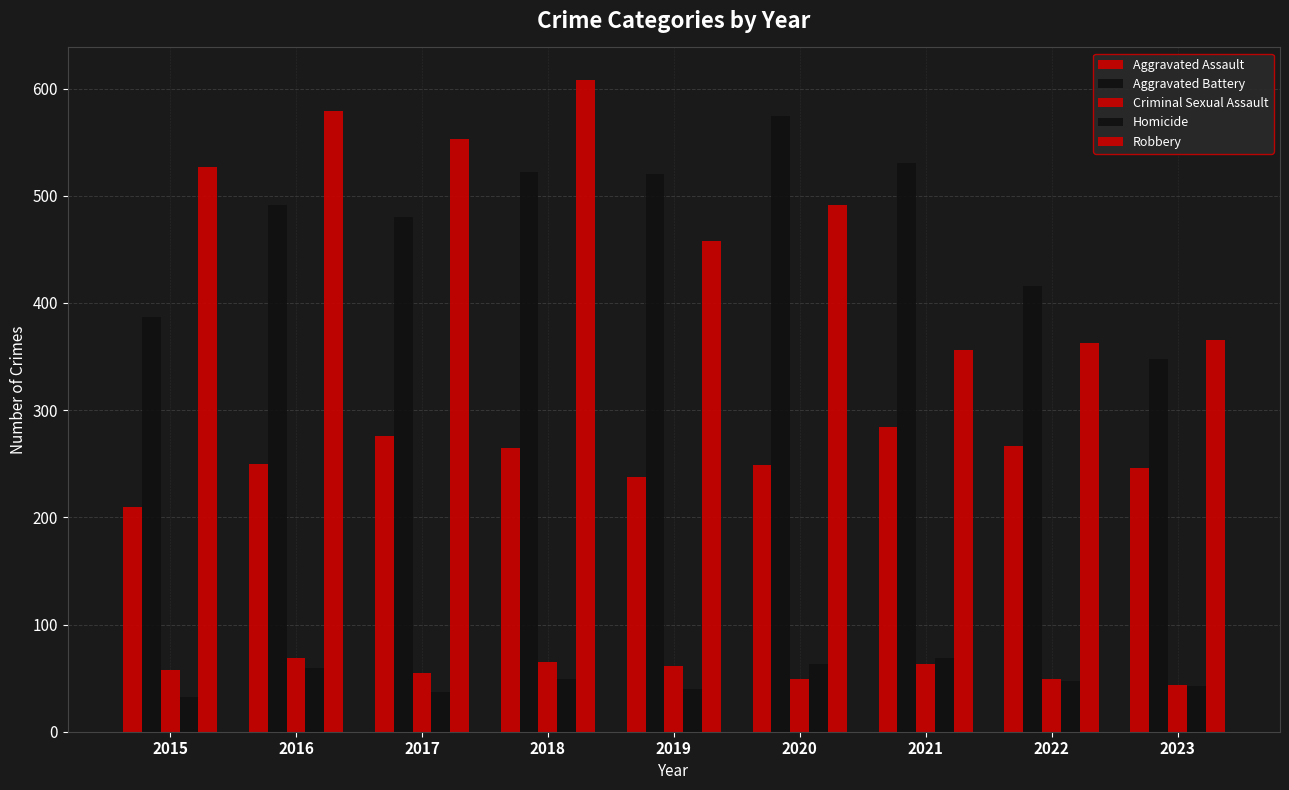

What is the total value across all series at 2021?

1303